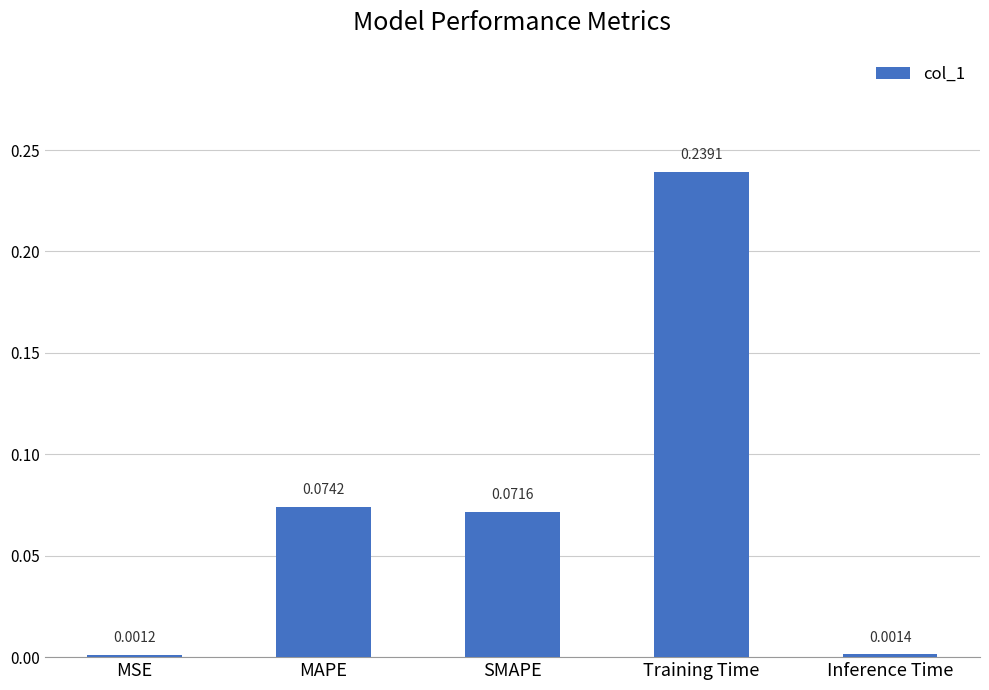

What is the sum of all values?

0.4